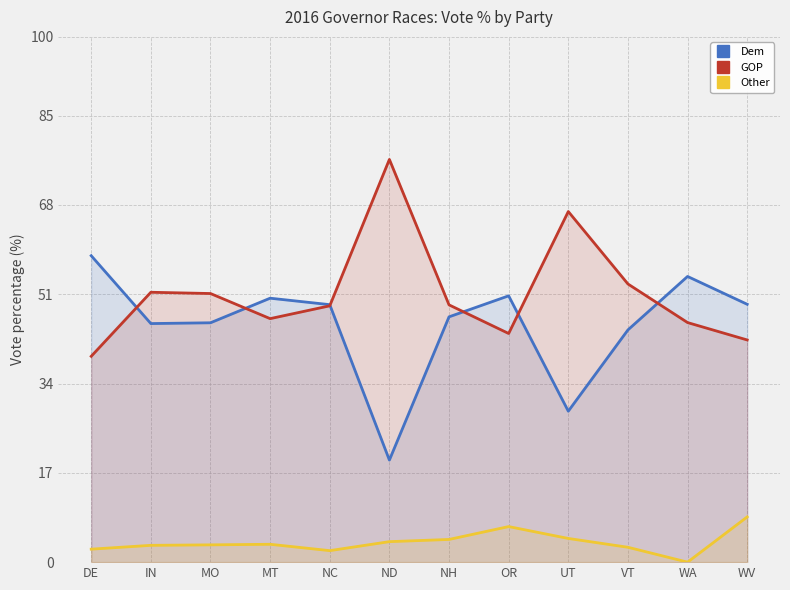

How many distinct data groups are displayed?

3